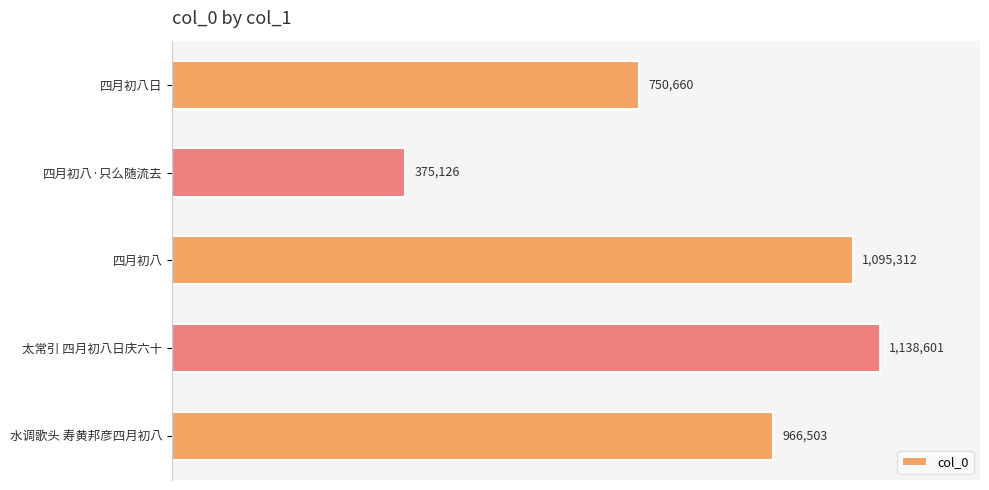

Does the chart contain any negative values?

No